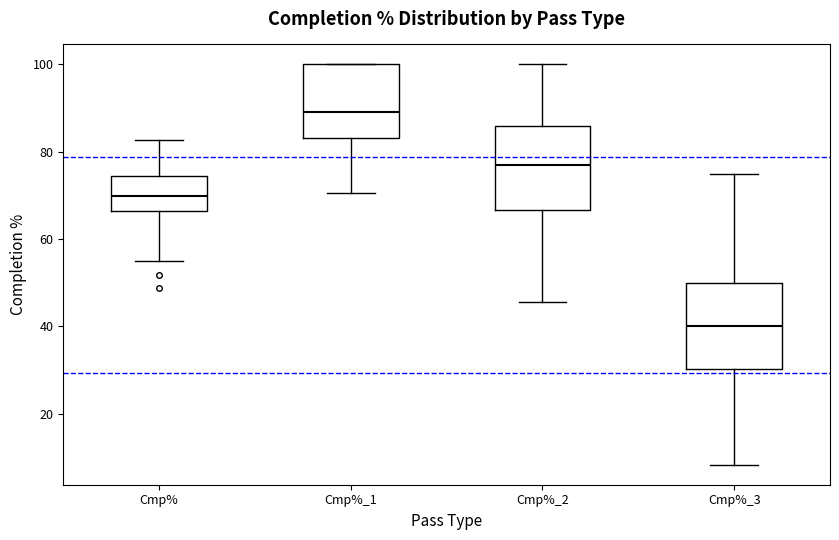

Where does the upper whisker of the box for Cmp%_2 end on the y-axis? The values are not printed on the chart, so give them approximately, as read against the axis.

100